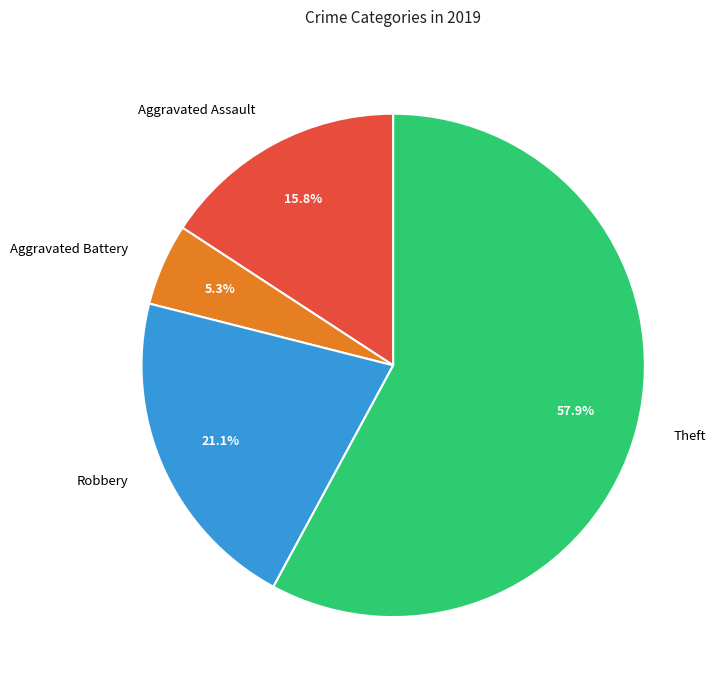

Does any single category account for the majority?

Yes